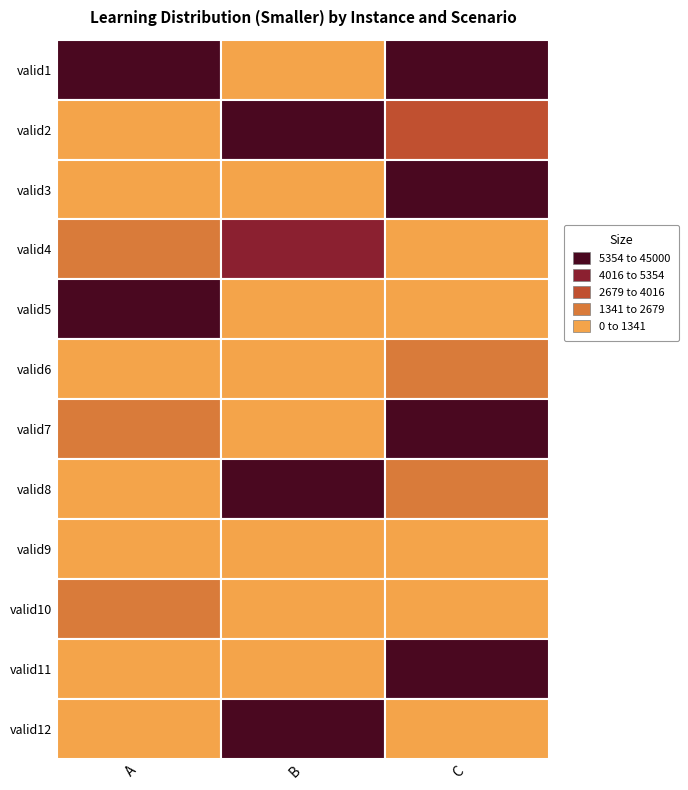

What is the maximum value for valid7?

24392.7